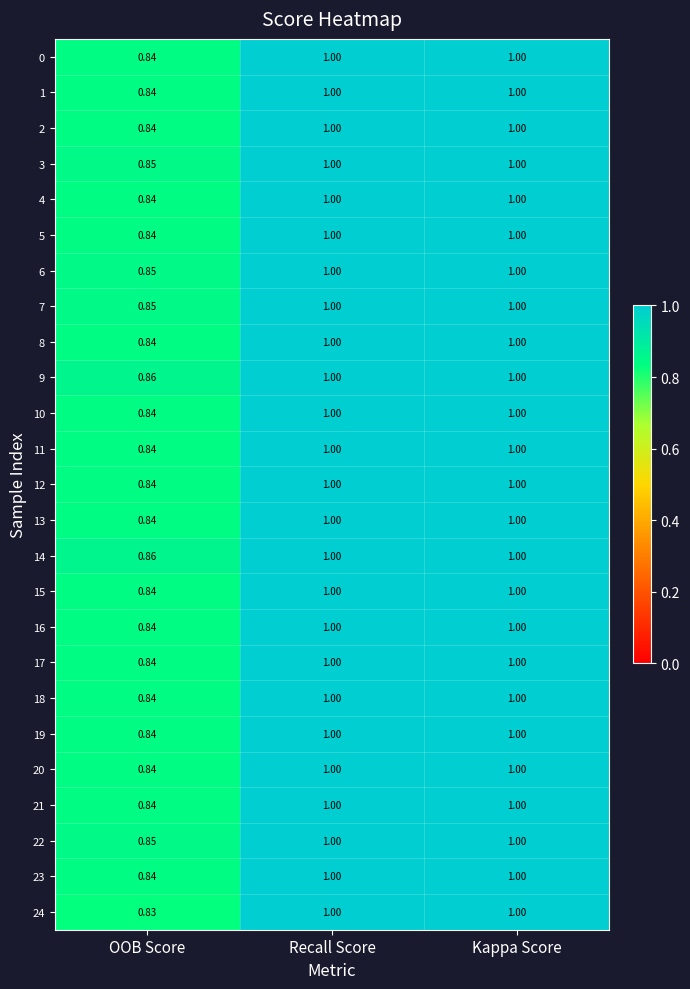

Is the value of 21 at OOB Score greater than the value of 17 at Recall Score?

No